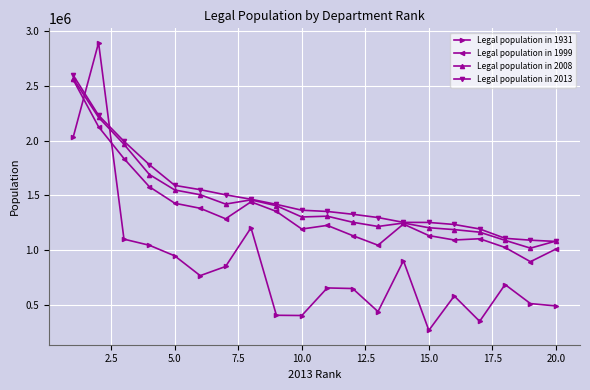

What is the maximum value for Legal population in 1999?

2555020